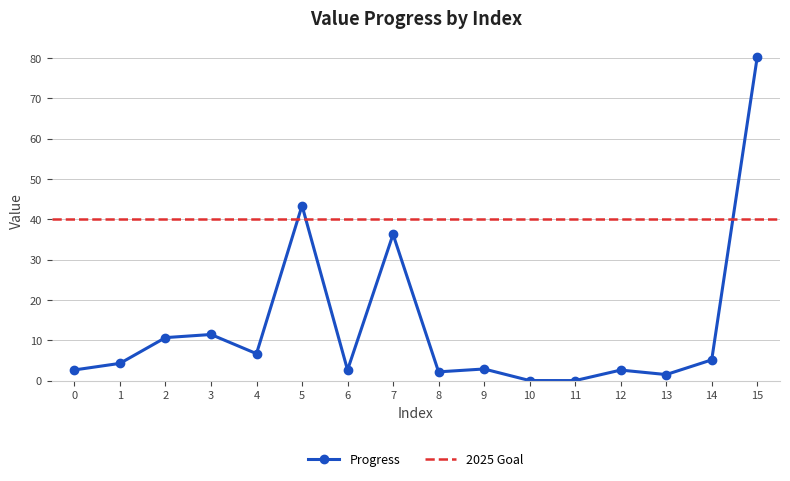

Reading left to right, transcribe all the data shown in this chart.

2.6	4.3	10.7	11.4	6.7	43.4	2.6	36.3	2.2	2.9	0.0	0.0	2.6	1.5	5.1	80.2